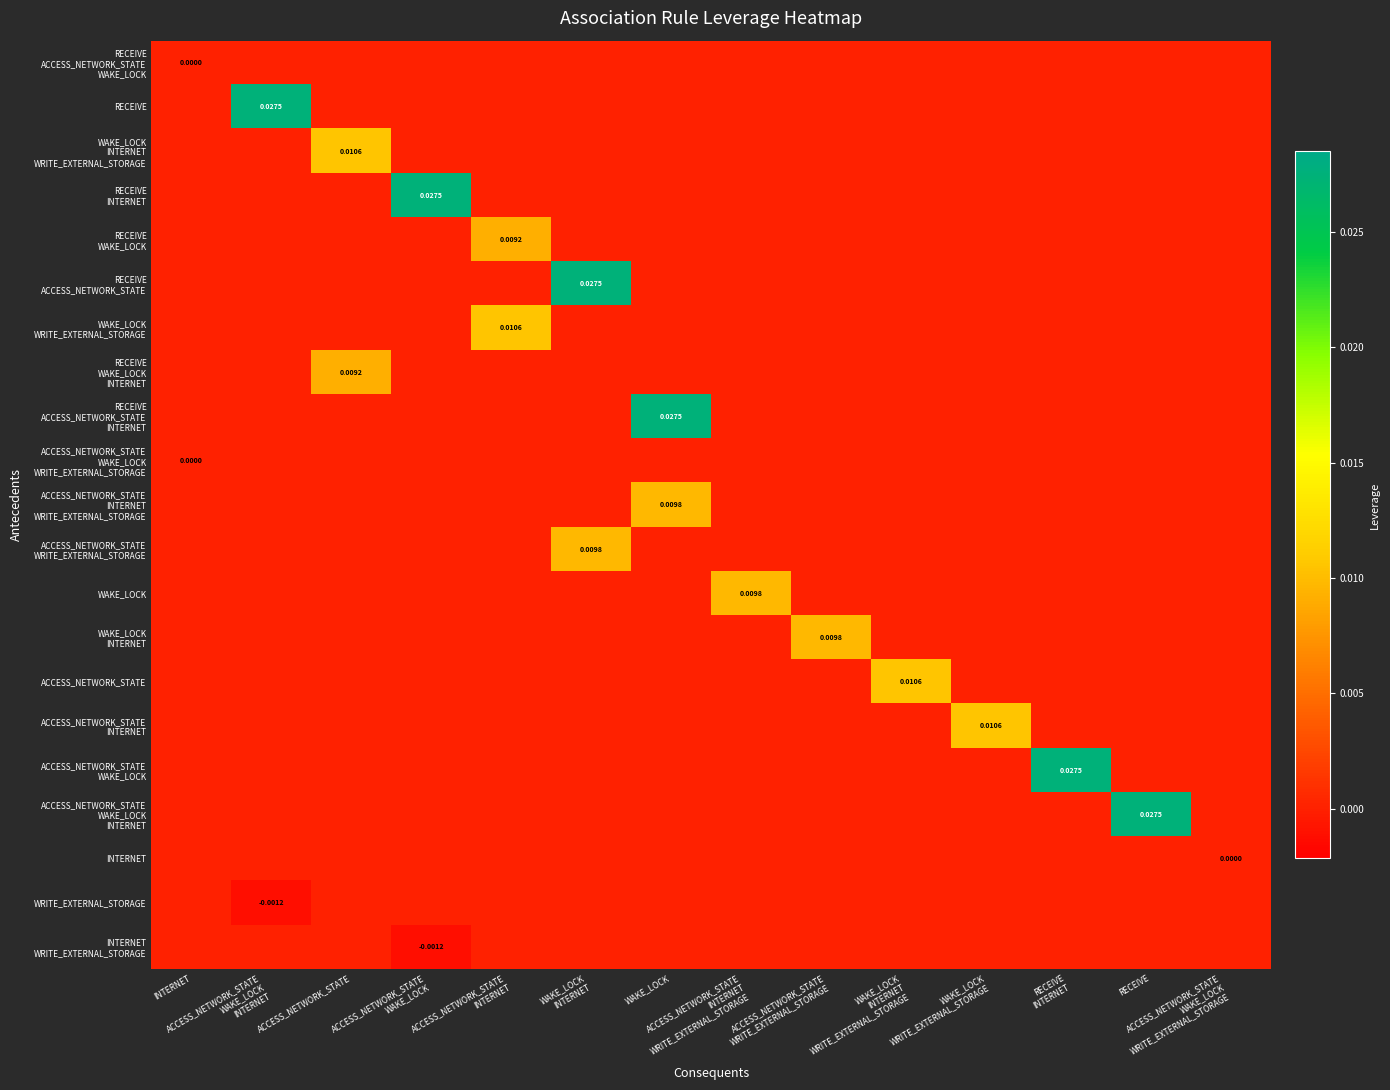

How many data points does each series have?

14